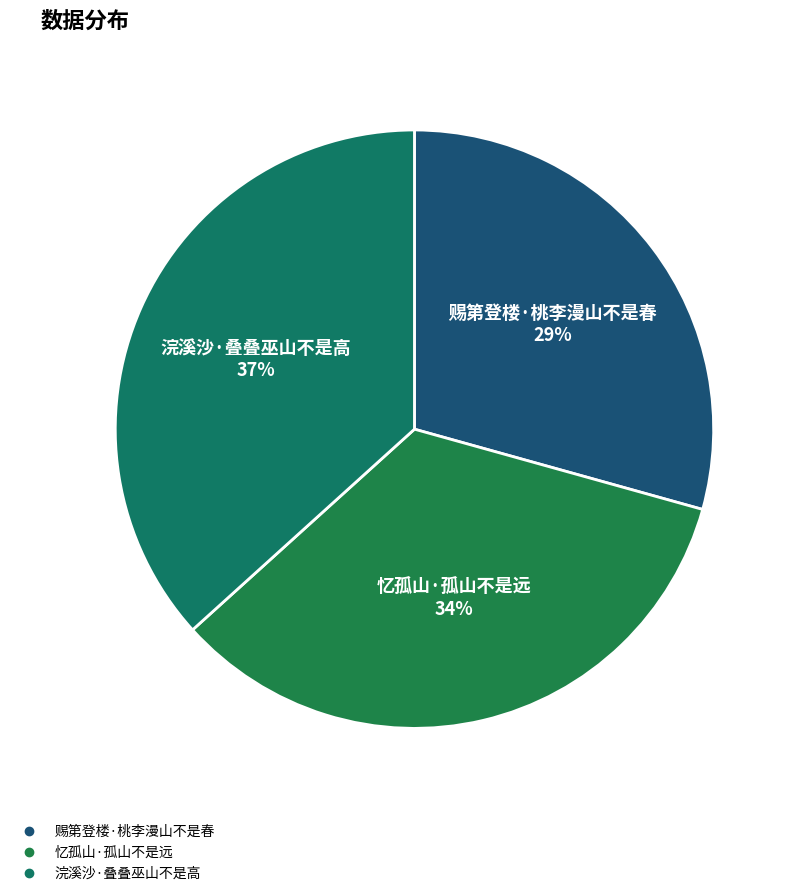

How many slices are in this pie chart?

3